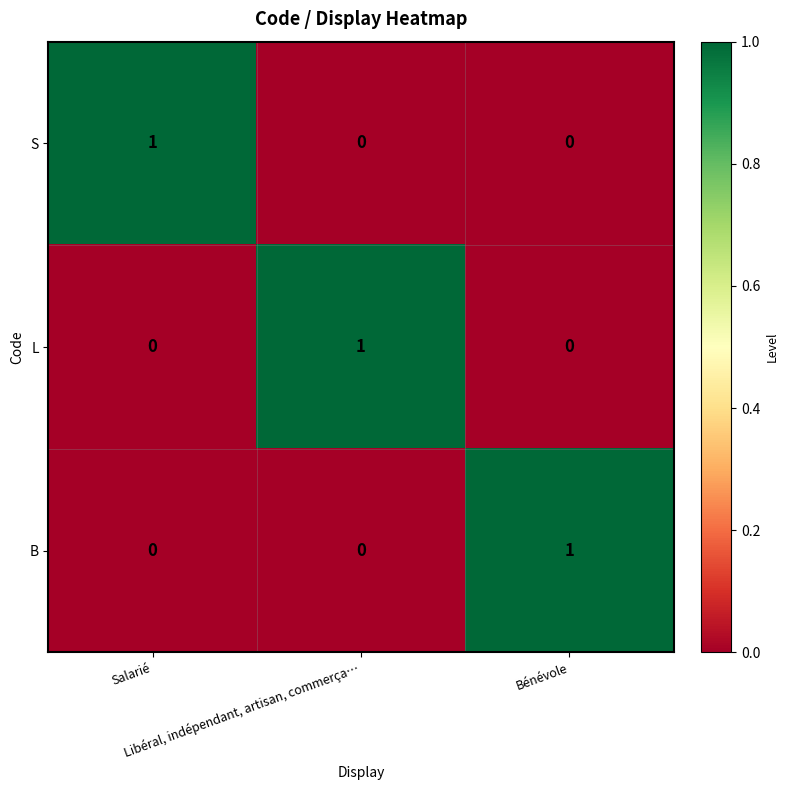

Count the S values in the range 0 to 1.

3